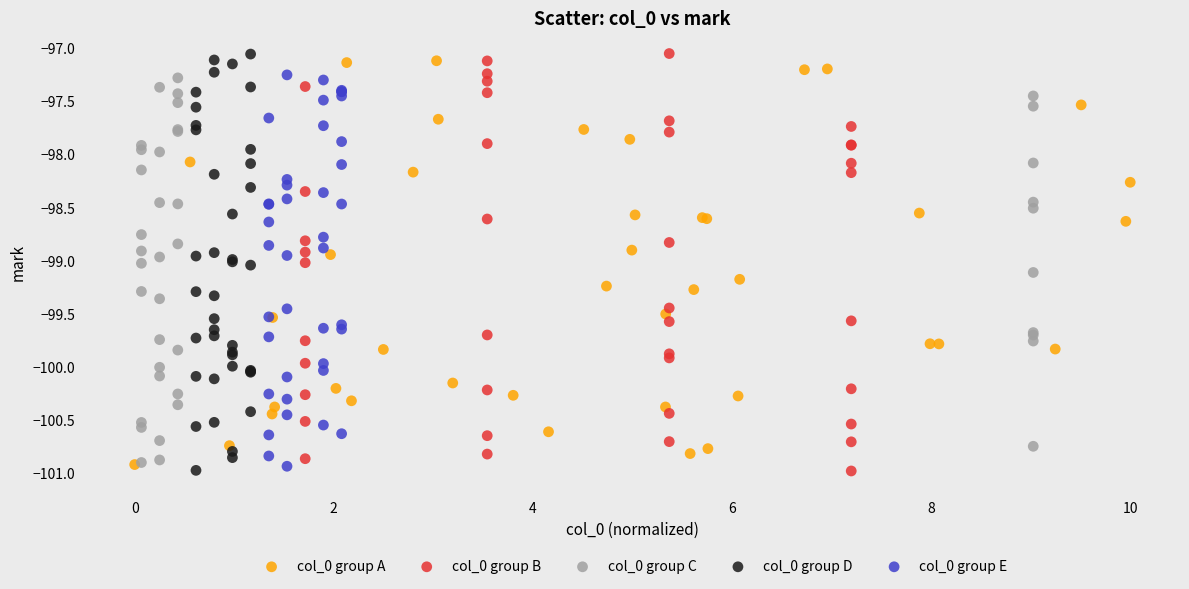

What are all the series names shown in the legend?

col_0 group A, col_0 group B, col_0 group C, col_0 group D, col_0 group E